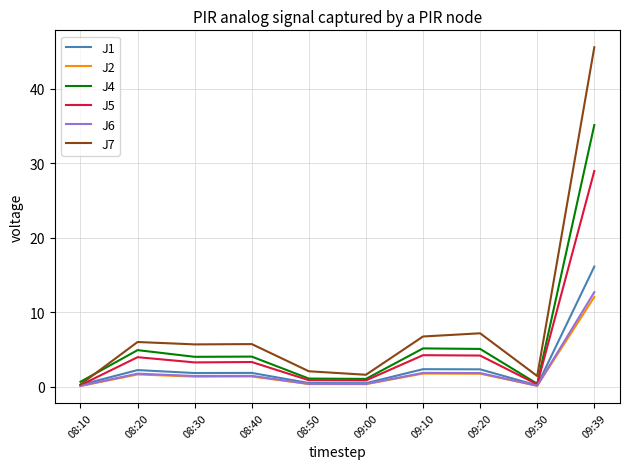

Which category has the highest value across all series?

09:39